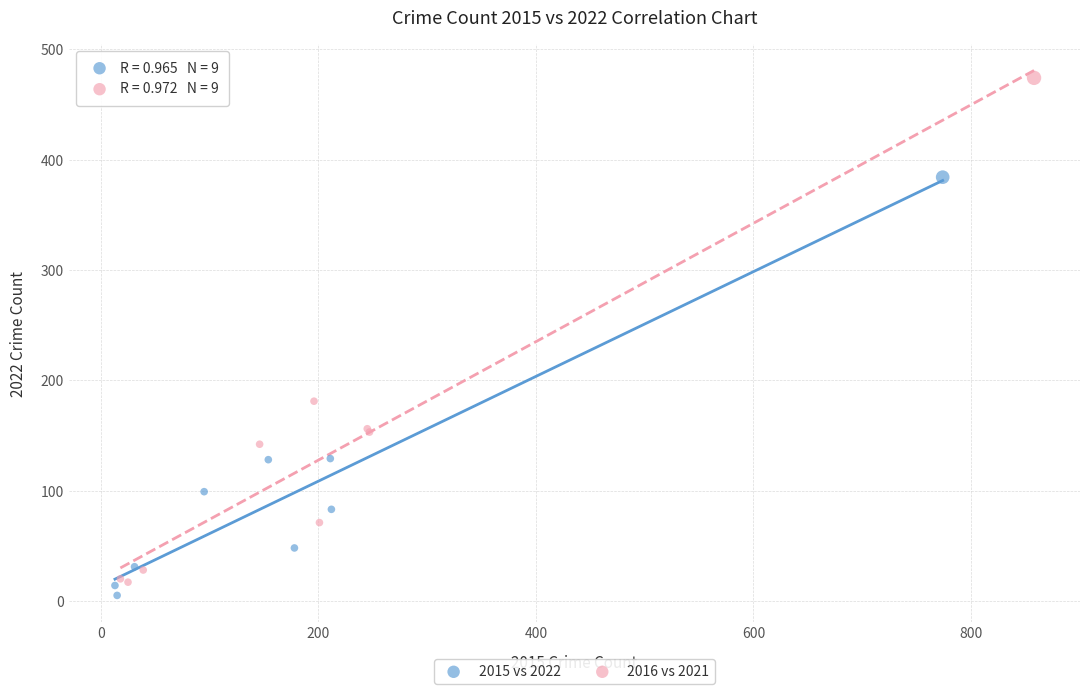

Which series has the largest Y range (max minus min)?

2016 vs 2021